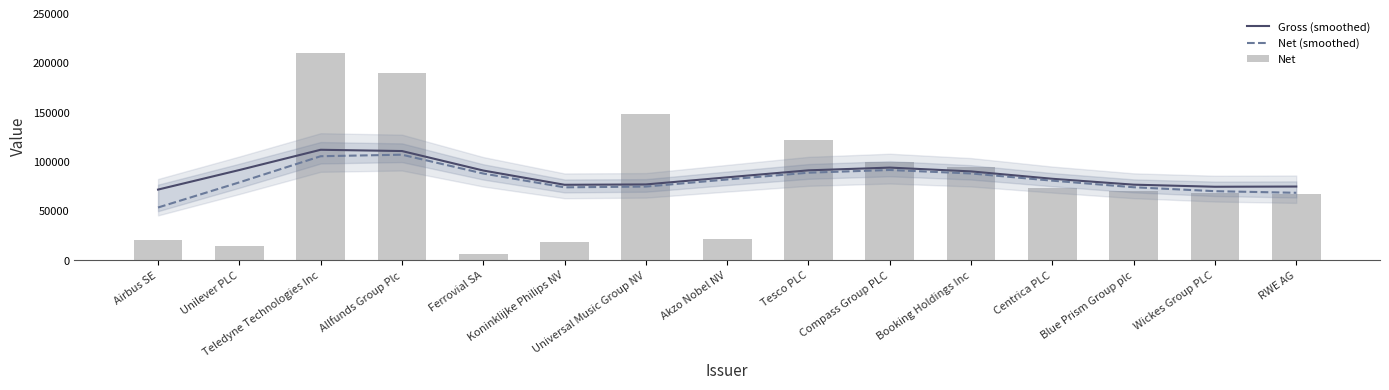

What is the label of the 1st bar from the left?

Airbus SE